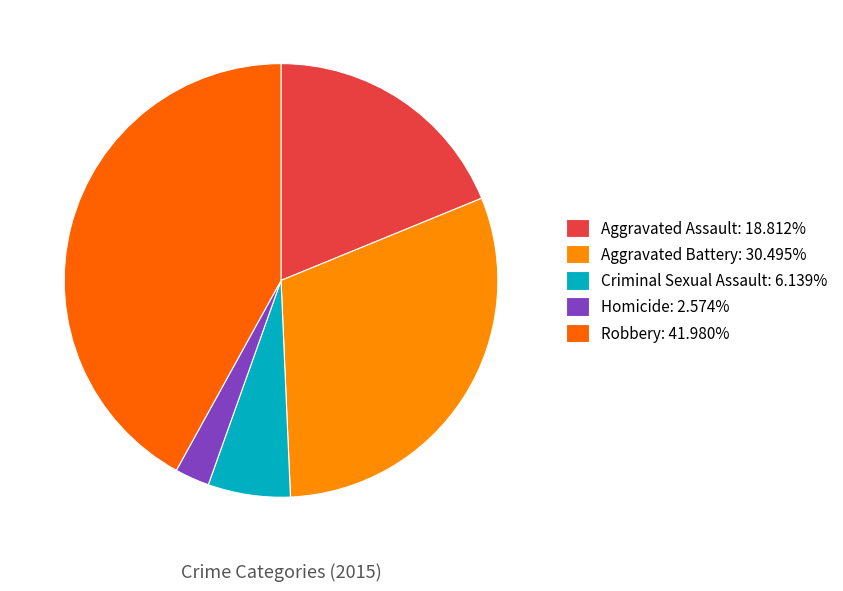

Does any single category account for the majority?

No